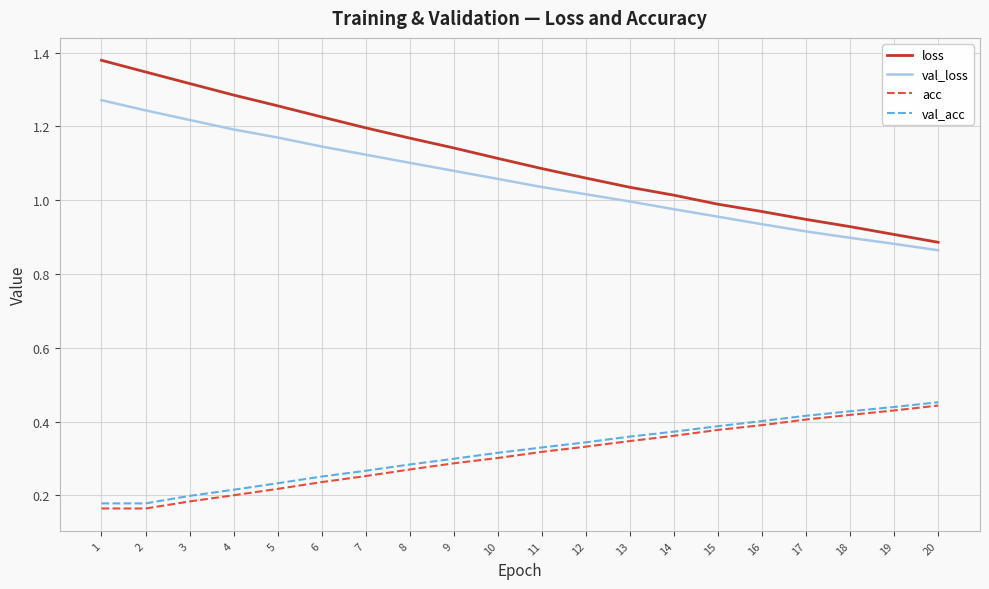

True or false: loss and val_acc intersect in this chart.

False